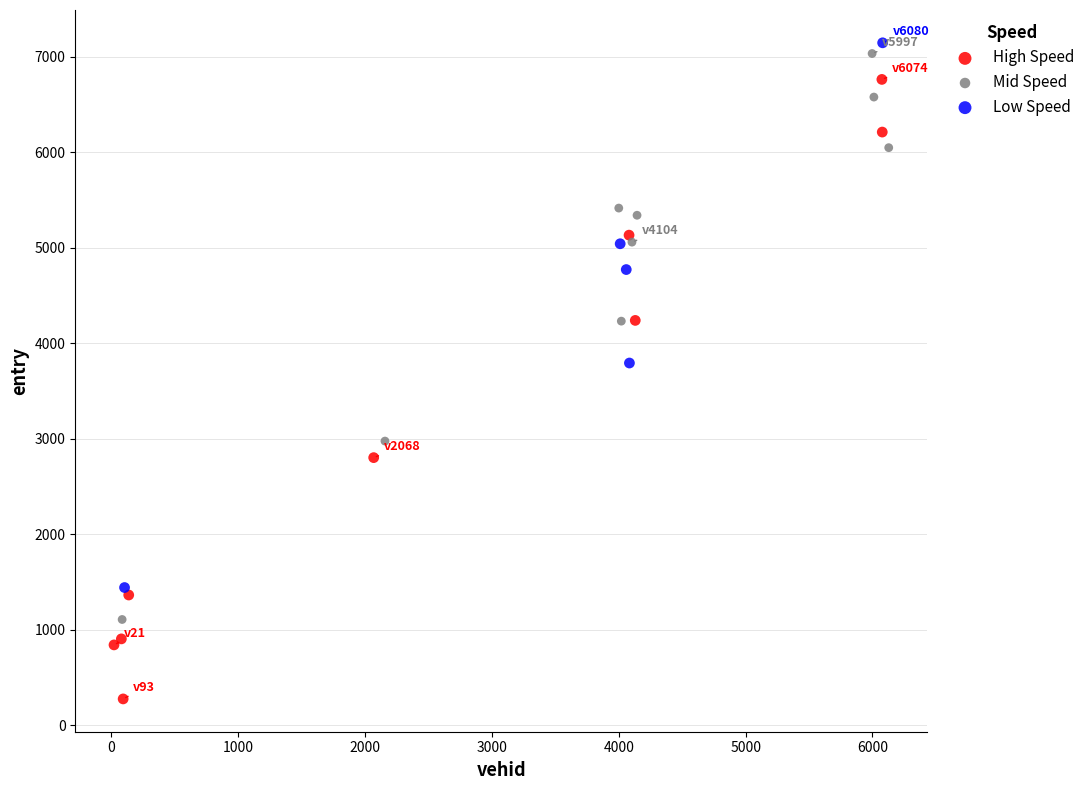

What are all the series names shown in the legend?

High Speed, Mid Speed, Low Speed